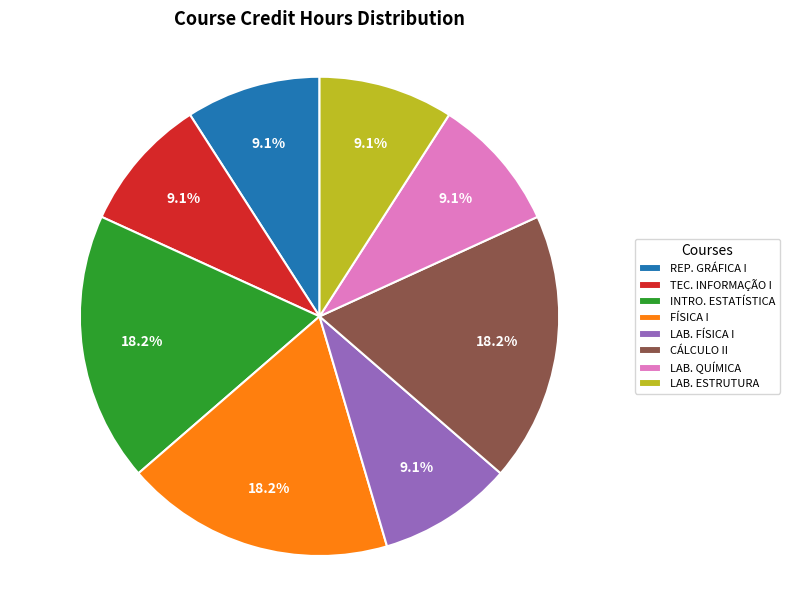

Approximately how many times larger is the value at CÁLCULO II compared to TEC. INFORMAÇÃO I?

2.0